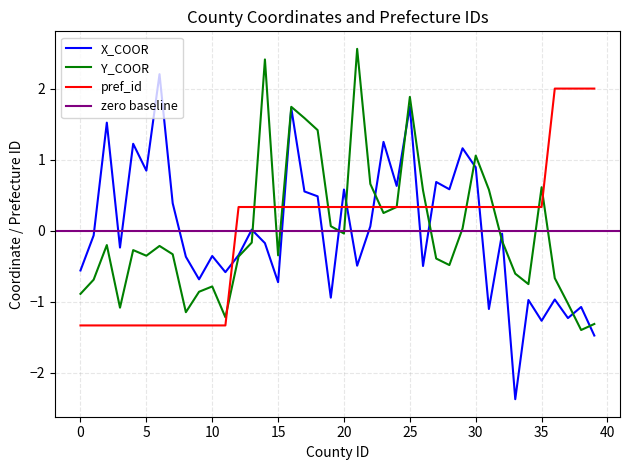

The X_COOR series shows 0.8 at 5. True or false?

True